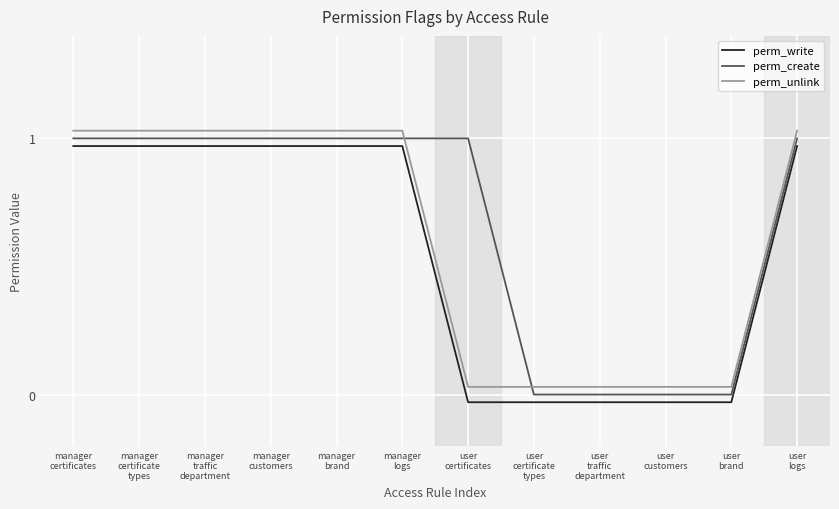

True or false: perm_unlink has a value of 0.0 at user
certificates.

True